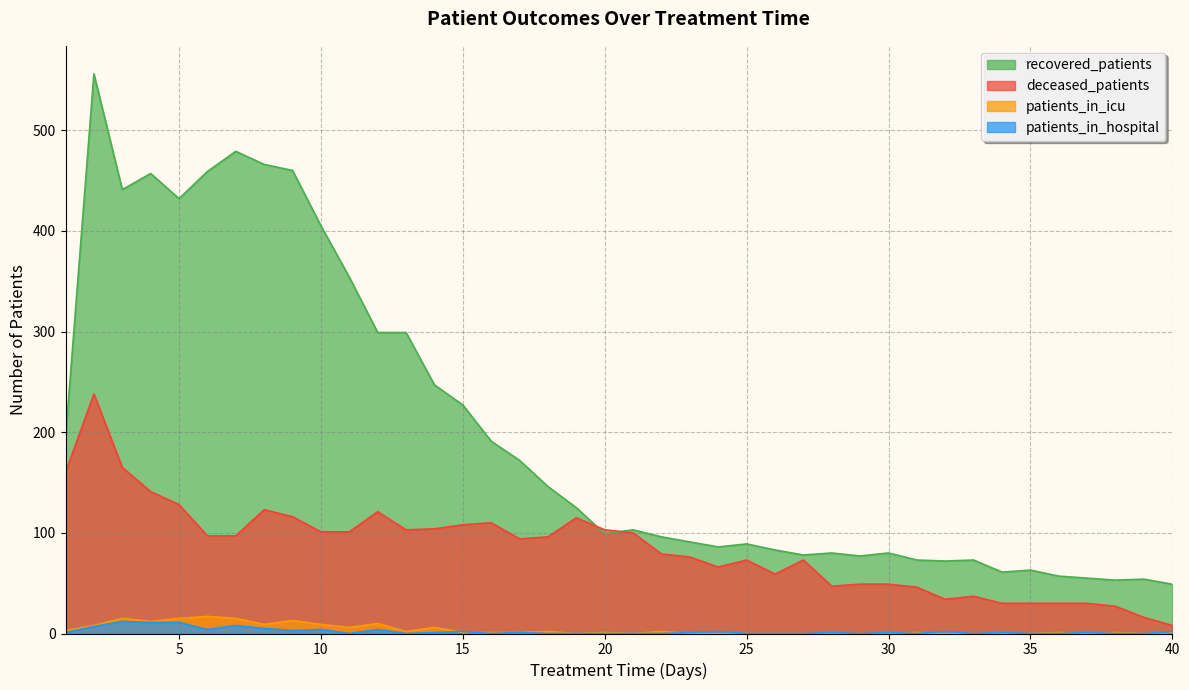

How many distinct data groups are displayed?

4